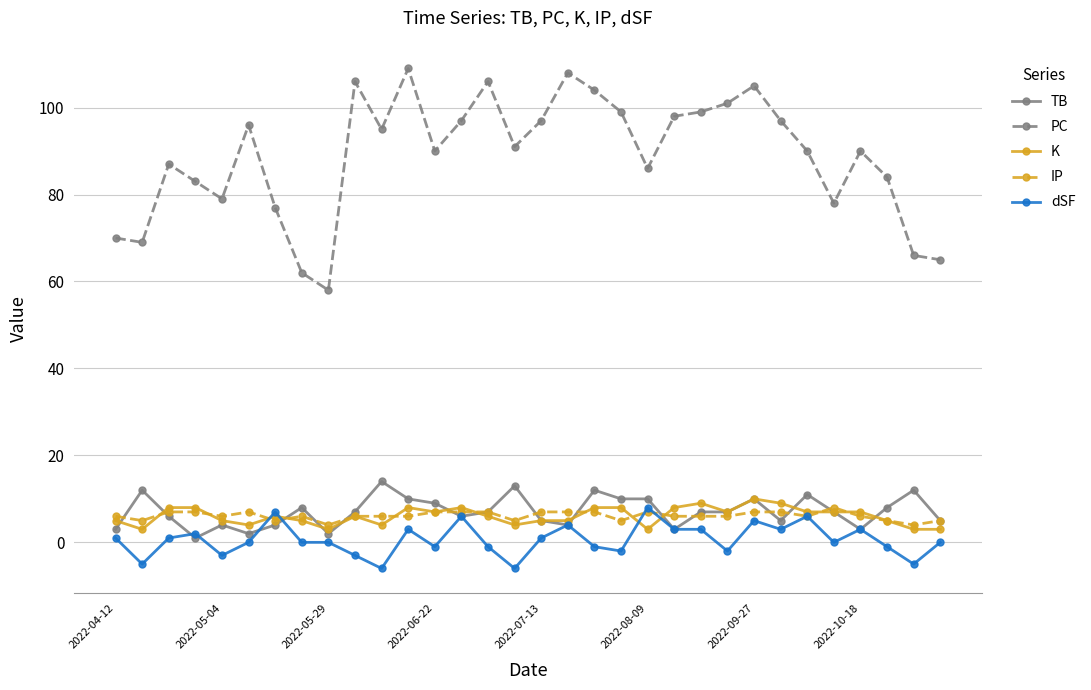

Which series has the largest range (max minus min)?

PC